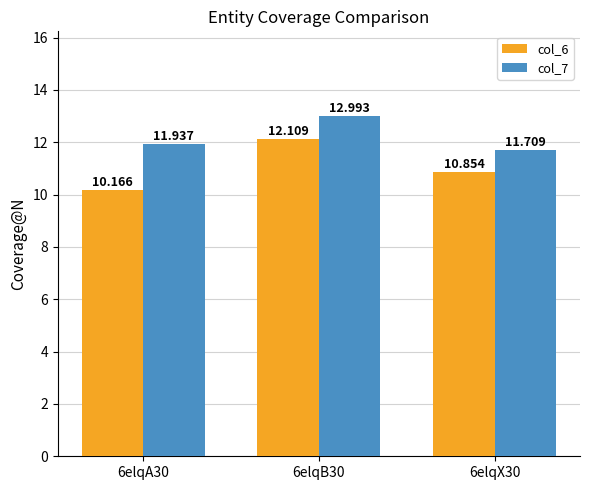

How many groups of bars are there?

3